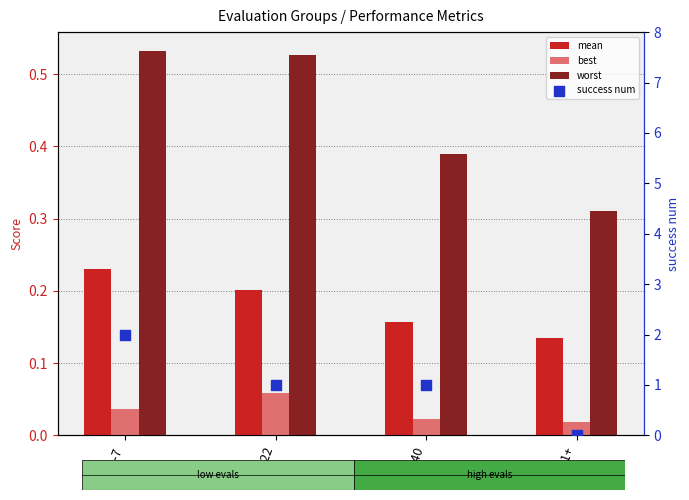

Which series contains the highest Y value?

success num